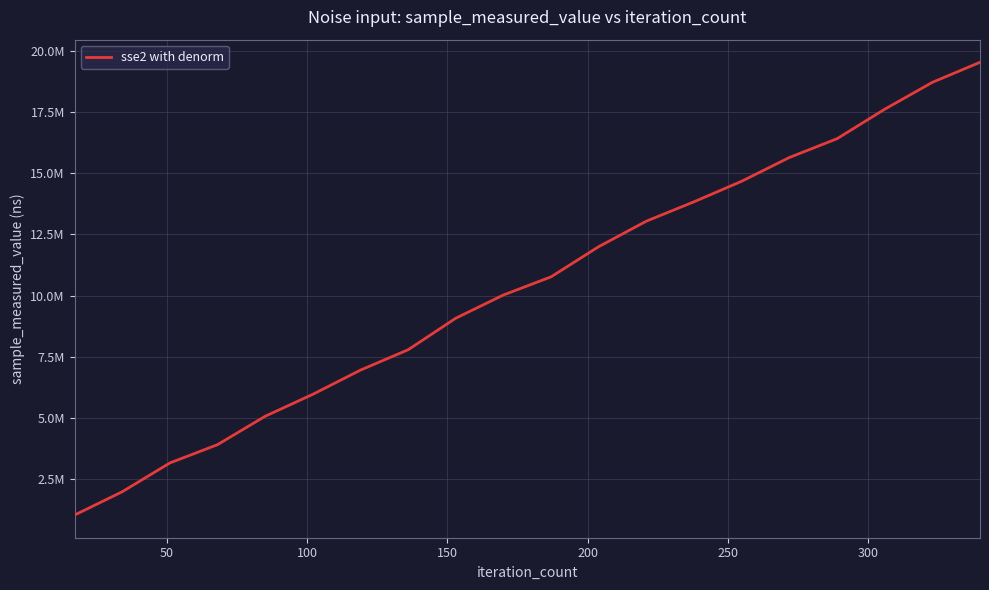

Does the chart display data point markers on the line(s)?

No